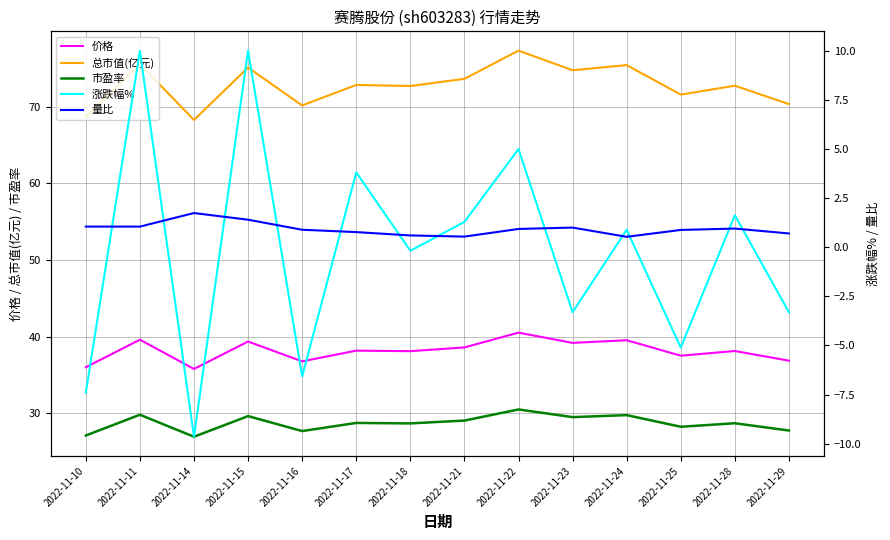

How many interior local valleys does the 涨跌幅% series have?

5